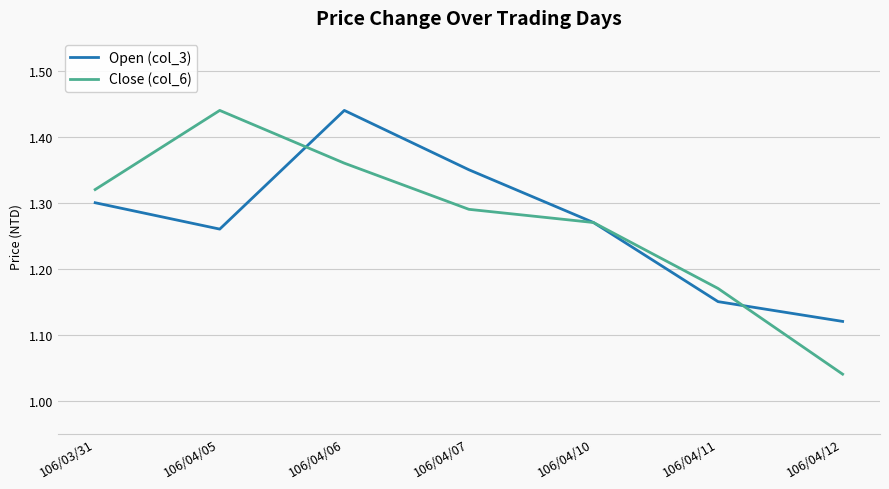

At which label does Close (col_6) reach its peak?

106/04/05